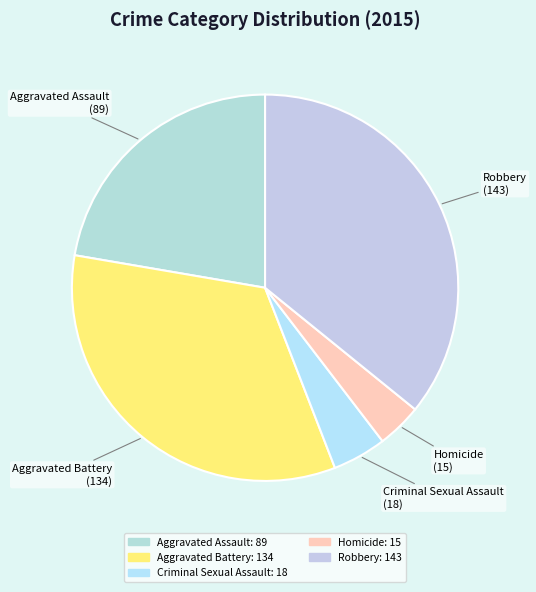

Rank the categories by value from lowest to highest.

Homicide, Criminal Sexual Assault, Aggravated Assault, Aggravated Battery, Robbery